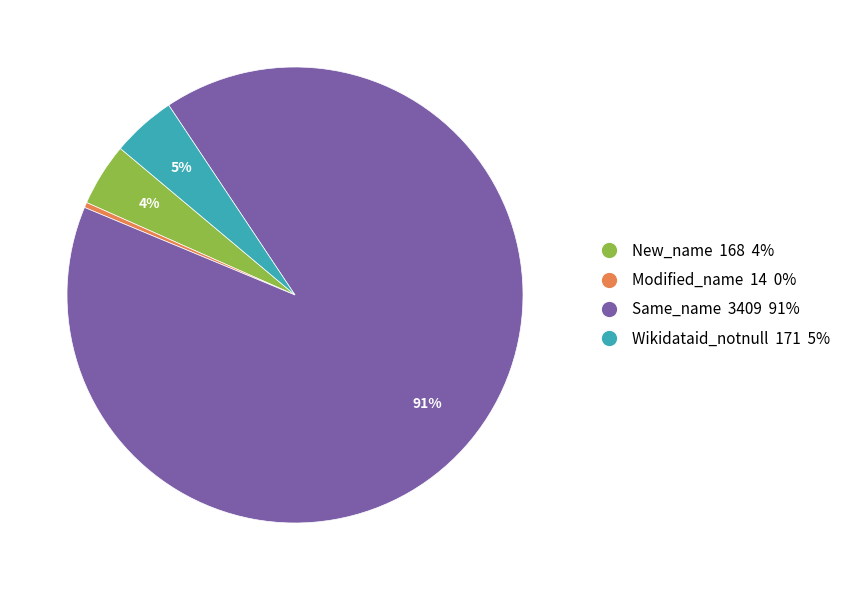

Which category has the biggest portion of the pie?

Same_name